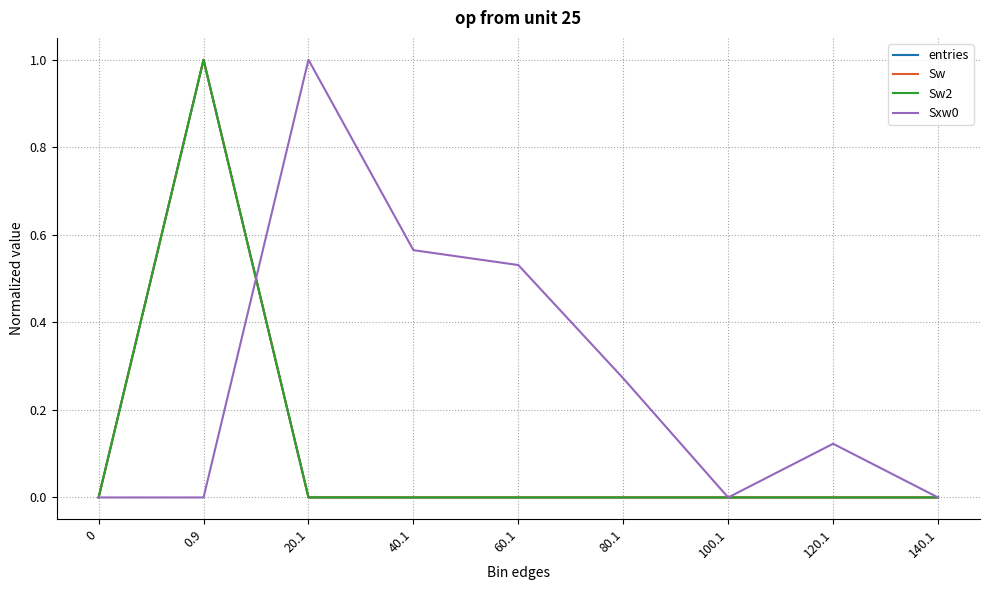

Is this an area chart (filled region under the line)?

No